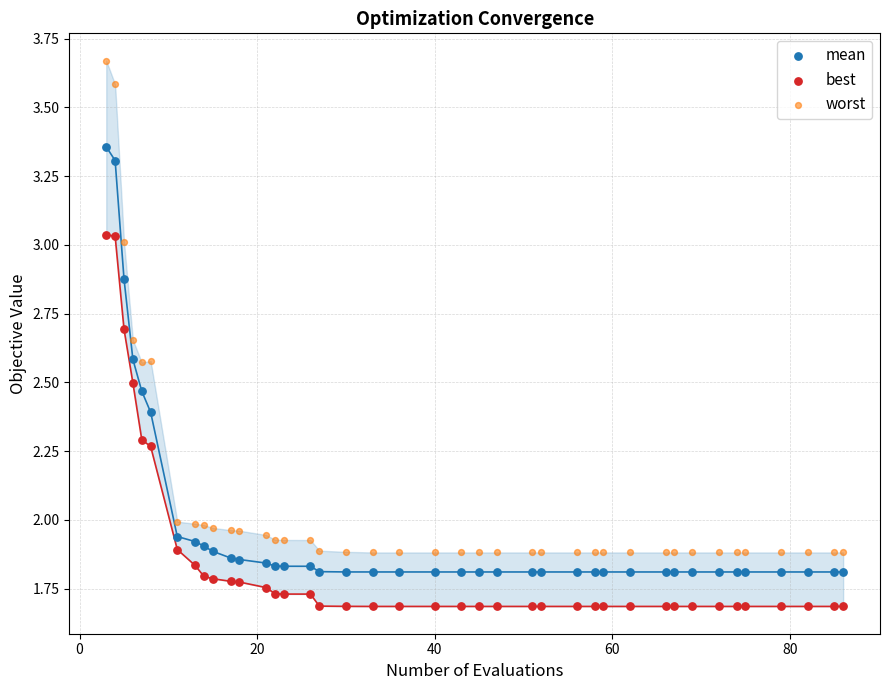

Across all data points, what is the range of X values (max minus min)?

83.0